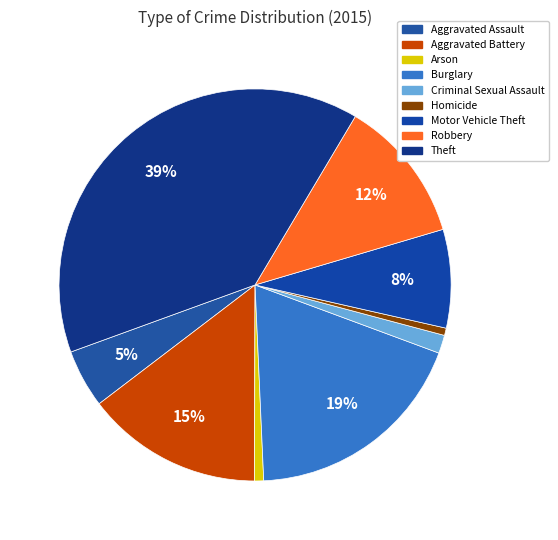

What is the smallest slice in the pie chart?

Homicide